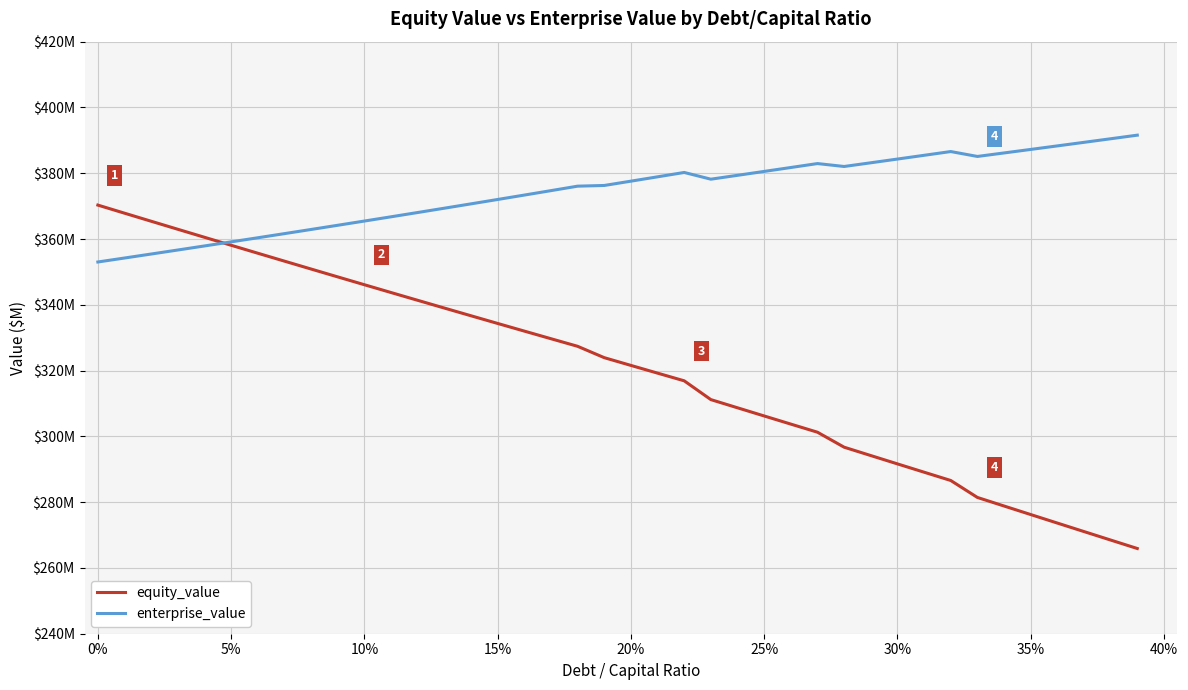

Is this an area chart (filled region under the line)?

No